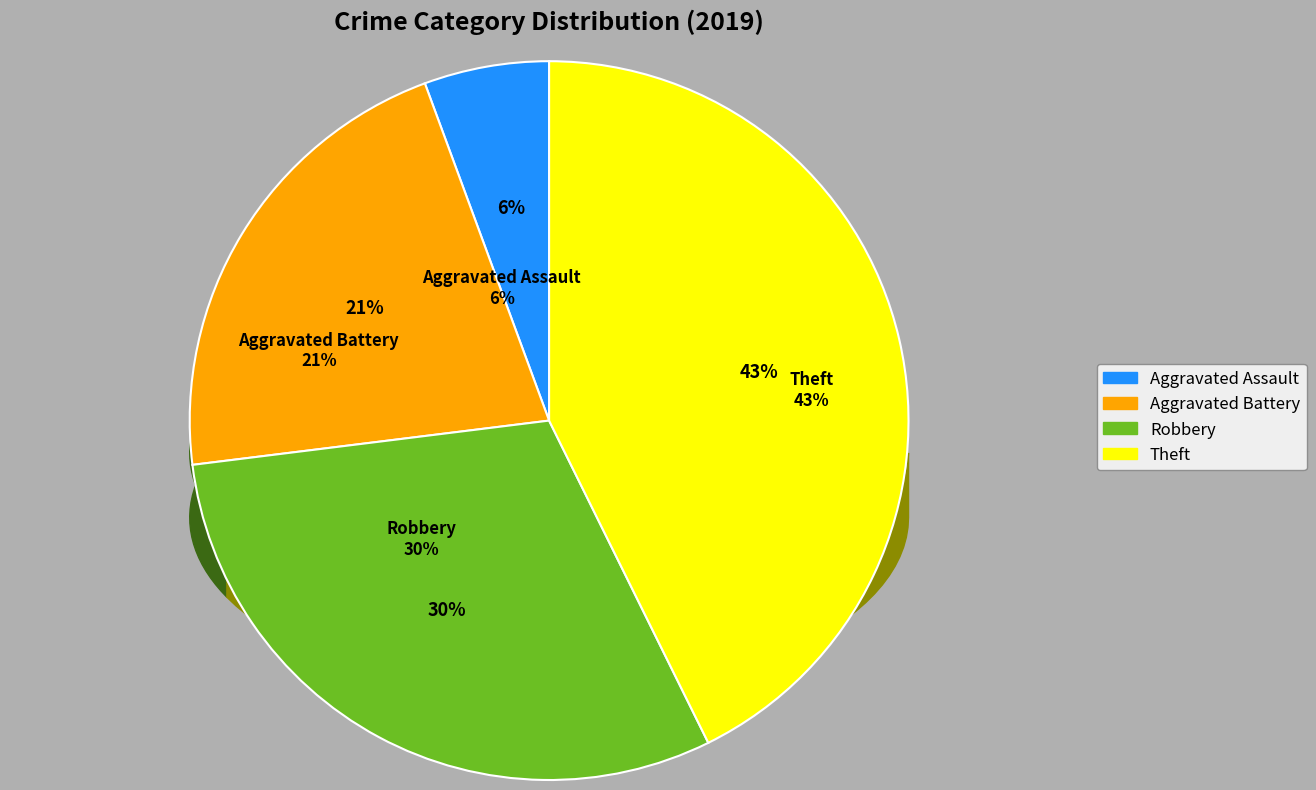

What is the largest slice in the pie chart?

Theft